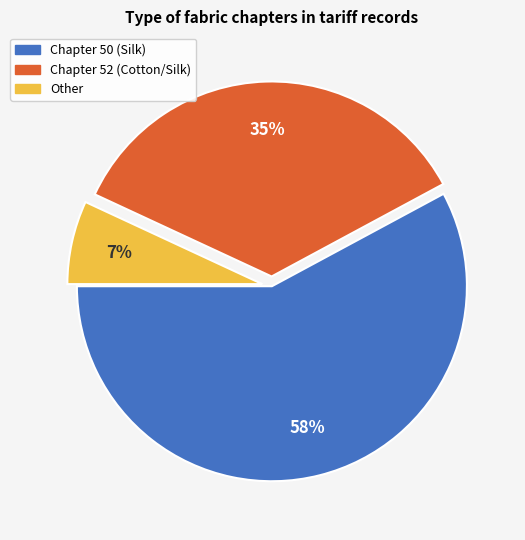

Which has a higher value, Other or Chapter 50 (Silk)?

Chapter 50 (Silk)